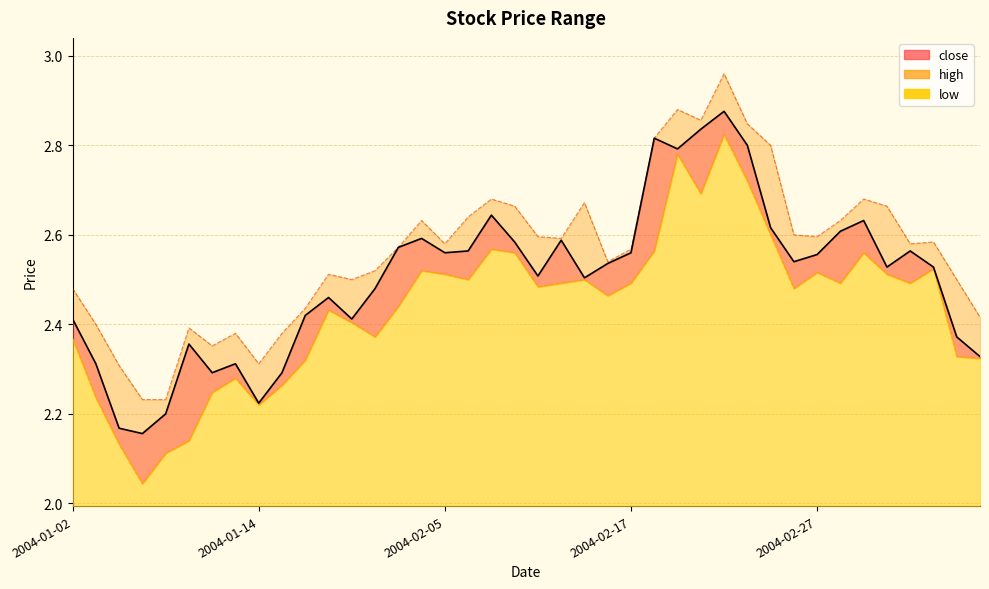

Reading left to right, list all the values displayed in this chart.

close: 2004-01-02=2.4	2004-01-05=2.3	2004-01-06=2.2	2004-01-07=2.2	2004-01-08=2.2	2004-01-09=2.4	2004-01-12=2.3	2004-01-13=2.3	2004-01-14=2.2	2004-01-15=2.3	2004-01-16=2.4	2004-01-29=2.5	2004-01-30=2.4	2004-02-02=2.5	2004-02-03=2.6	2004-02-04=2.6	2004-02-05=2.6	2004-02-06=2.6	2004-02-09=2.6	2004-02-10=2.6	2004-02-11=2.5	2004-02-12=2.6	2004-02-13=2.5	2004-02-16=2.5	2004-02-17=2.6	2004-02-18=2.8	2004-02-19=2.8	2004-02-20=2.8	2004-02-23=2.9	2004-02-24=2.8	2004-02-25=2.6	2004-02-26=2.5	2004-02-27=2.6	2004-03-01=2.6	2004-03-02=2.6	2004-03-03=2.5	2004-03-04=2.6	2004-03-05=2.5	2004-03-08=2.4	2004-03-09=2.3
high: 2004-01-02=2.5	2004-01-05=2.4	2004-01-06=2.3	2004-01-07=2.2	2004-01-08=2.2	2004-01-09=2.4	2004-01-12=2.4	2004-01-13=2.4	2004-01-14=2.3	2004-01-15=2.4	2004-01-16=2.4	2004-01-29=2.5	2004-01-30=2.5	2004-02-02=2.5	2004-02-03=2.6	2004-02-04=2.6	2004-02-05=2.6	2004-02-06=2.6	2004-02-09=2.7	2004-02-10=2.7	2004-02-11=2.6	2004-02-12=2.6	2004-02-13=2.7	2004-02-16=2.5	2004-02-17=2.6	2004-02-18=2.8	2004-02-19=2.9	2004-02-20=2.9	2004-02-23=3.0	2004-02-24=2.8	2004-02-25=2.8	2004-02-26=2.6	2004-02-27=2.6	2004-03-01=2.6	2004-03-02=2.7	2004-03-03=2.7	2004-03-04=2.6	2004-03-05=2.6	2004-03-08=2.5	2004-03-09=2.4
low: 2004-01-02=2.4	2004-01-05=2.2	2004-01-06=2.1	2004-01-07=2.0	2004-01-08=2.1	2004-01-09=2.1	2004-01-12=2.2	2004-01-13=2.3	2004-01-14=2.2	2004-01-15=2.3	2004-01-16=2.3	2004-01-29=2.4	2004-01-30=2.4	2004-02-02=2.4	2004-02-03=2.4	2004-02-04=2.5	2004-02-05=2.5	2004-02-06=2.5	2004-02-09=2.6	2004-02-10=2.6	2004-02-11=2.5	2004-02-12=2.5	2004-02-13=2.5	2004-02-16=2.5	2004-02-17=2.5	2004-02-18=2.6	2004-02-19=2.8	2004-02-20=2.7	2004-02-23=2.8	2004-02-24=2.7	2004-02-25=2.6	2004-02-26=2.5	2004-02-27=2.5	2004-03-01=2.5	2004-03-02=2.6	2004-03-03=2.5	2004-03-04=2.5	2004-03-05=2.5	2004-03-08=2.3	2004-03-09=2.3